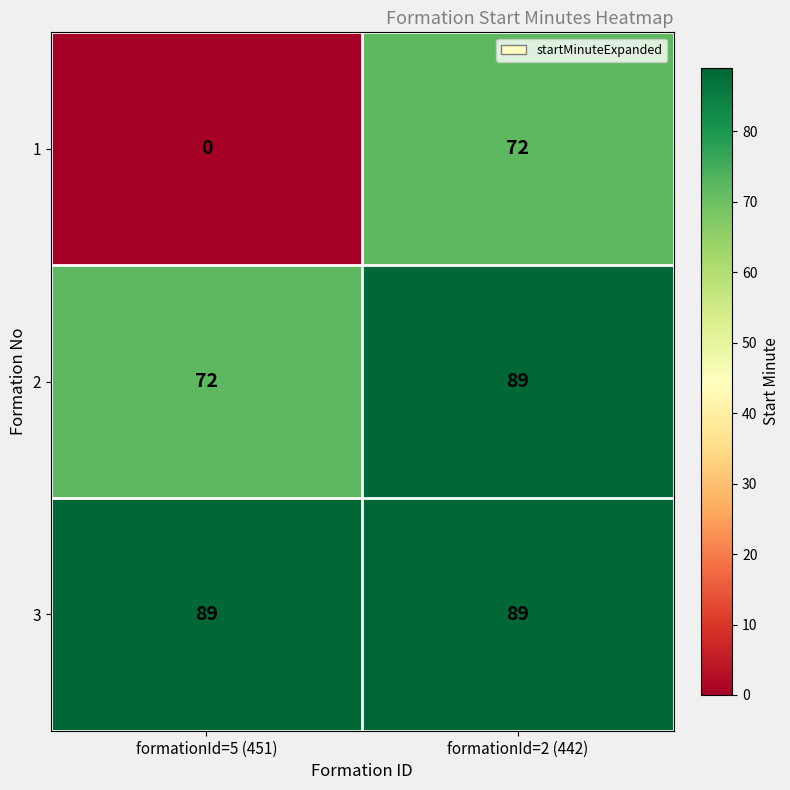

The 3 series shows 150 at formationId=2 (442). True or false?

False